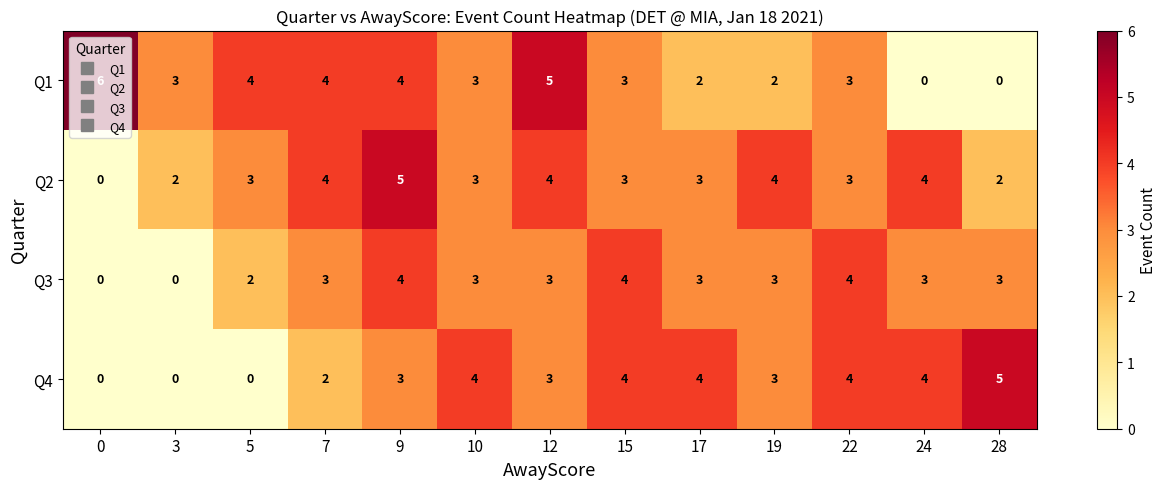

Which series changed the most between 17 and 24?

Q1